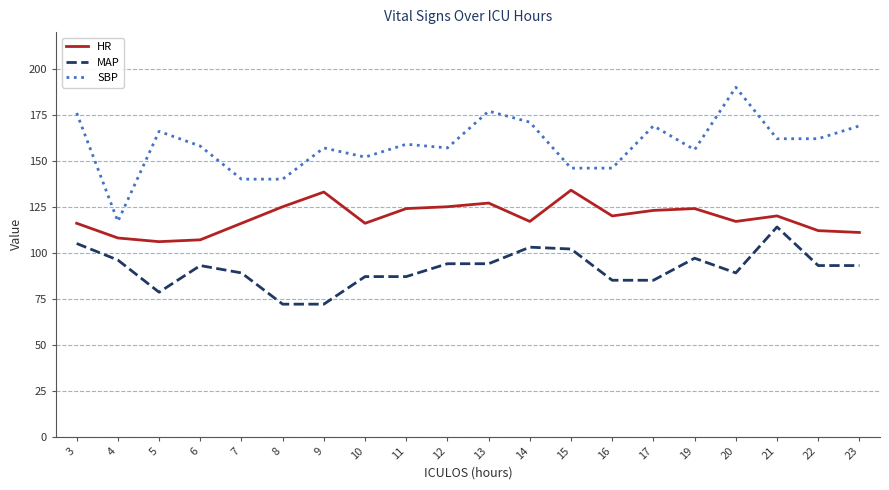

Reading left to right, transcribe all the data shown in this chart.

HR: 3=116.0	4=108.0	5=106.0	6=107.0	7=116.0	8=125.0	9=133.0	10=116.0	11=124.0	12=125.0	13=127.0	14=117.0	15=134.0	16=120.0	17=123.0	19=124.0	20=117.0	21=120.0	22=112.0	23=111.0
MAP: 3=105.0	4=96.0	5=78.5	6=93.0	7=89.0	8=72.0	9=72.0	10=87.0	11=87.0	12=94.0	13=94.0	14=103.0	15=102.0	16=85.0	17=85.0	19=97.0	20=89.0	21=114.0	22=93.0	23=93.0
SBP: 3=176.0	4=117.0	5=166.0	6=158.0	7=140.0	8=140.0	9=157.0	10=152.0	11=159.0	12=157.0	13=177.0	14=171.0	15=146.0	16=146.0	17=169.0	19=156.0	20=190.0	21=162.0	22=162.0	23=169.0